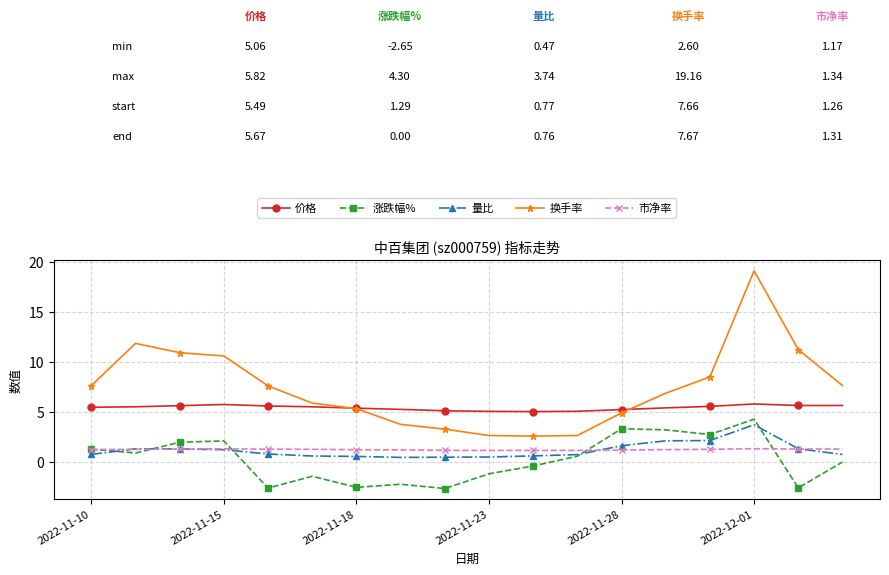

True or false: 价格 and 涨跌幅% intersect in this chart.

False